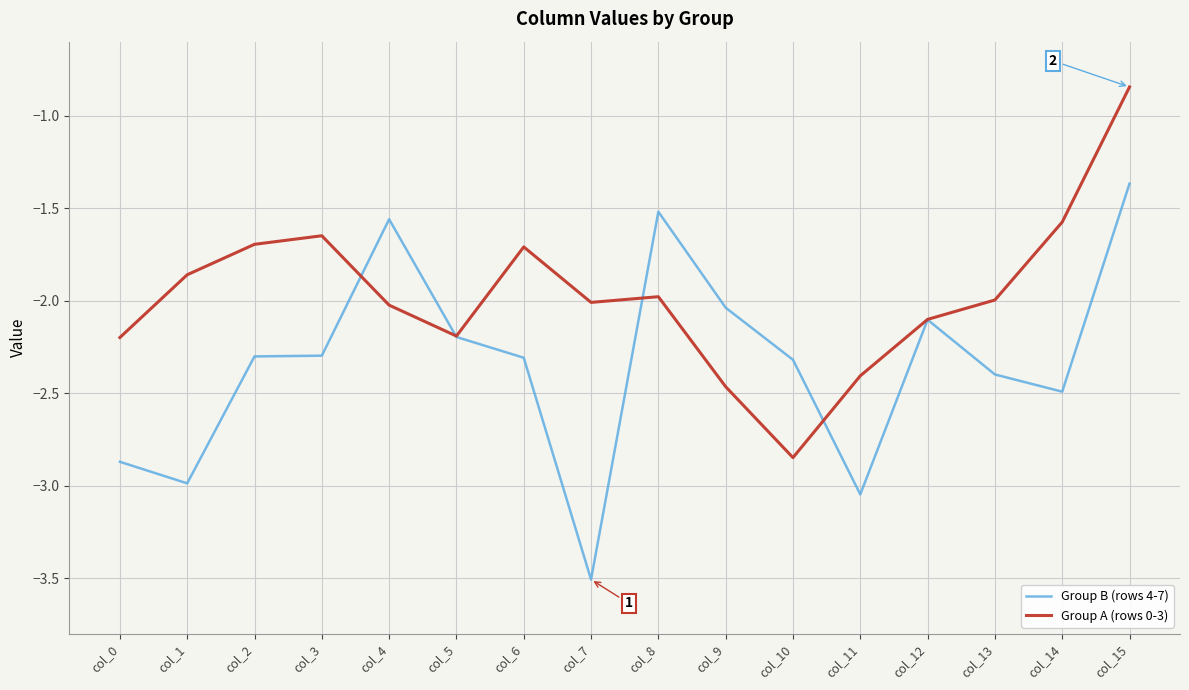

Which label corresponds to the largest value in the chart?

col_15